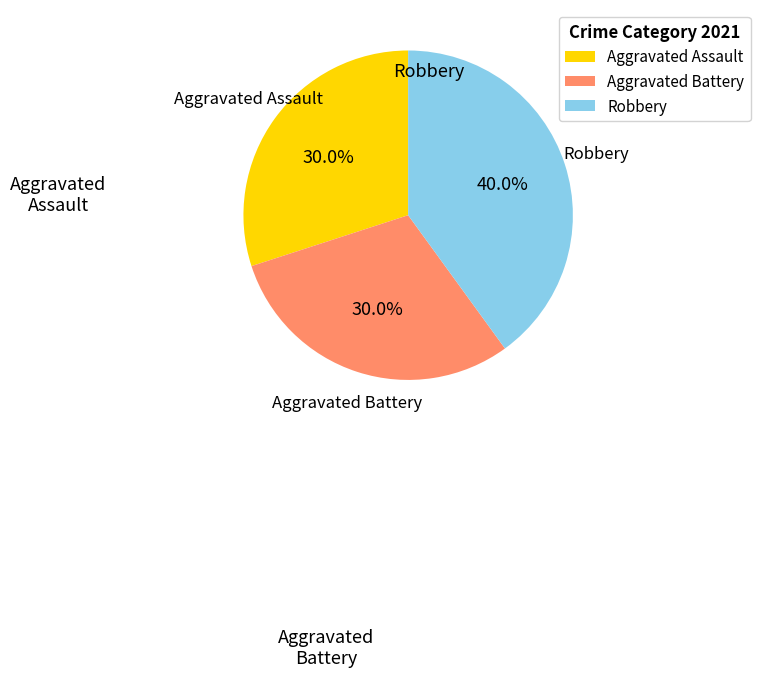

Which slice is the largest?

Robbery